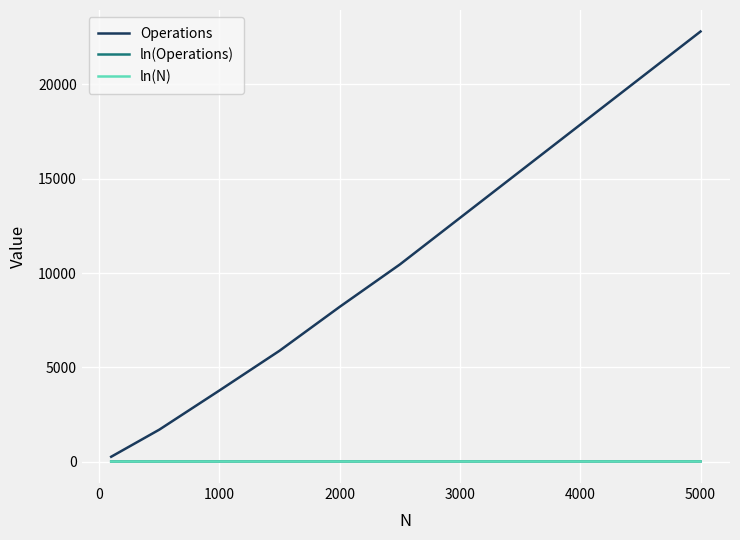

What is the maximum value shown in the chart?

22810.0